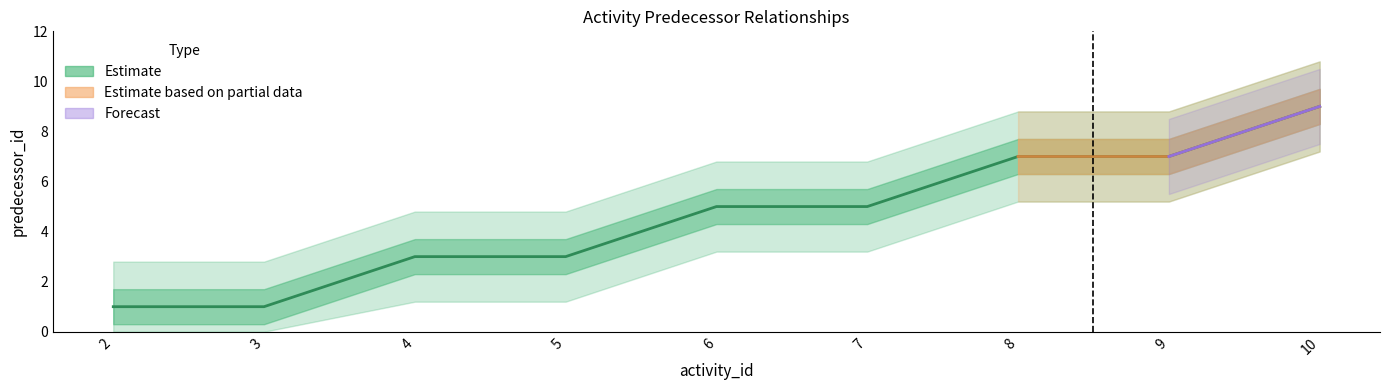

Rank the categories by value from lowest to highest.

2, 3, 4, 5, 6, 7, 8, 9, 10